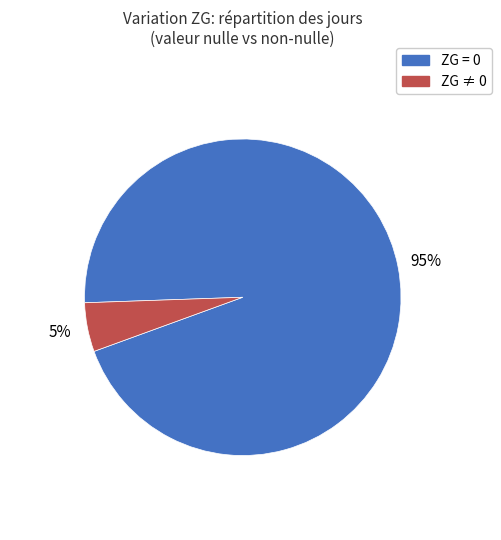

Does any single category account for the majority?

Yes